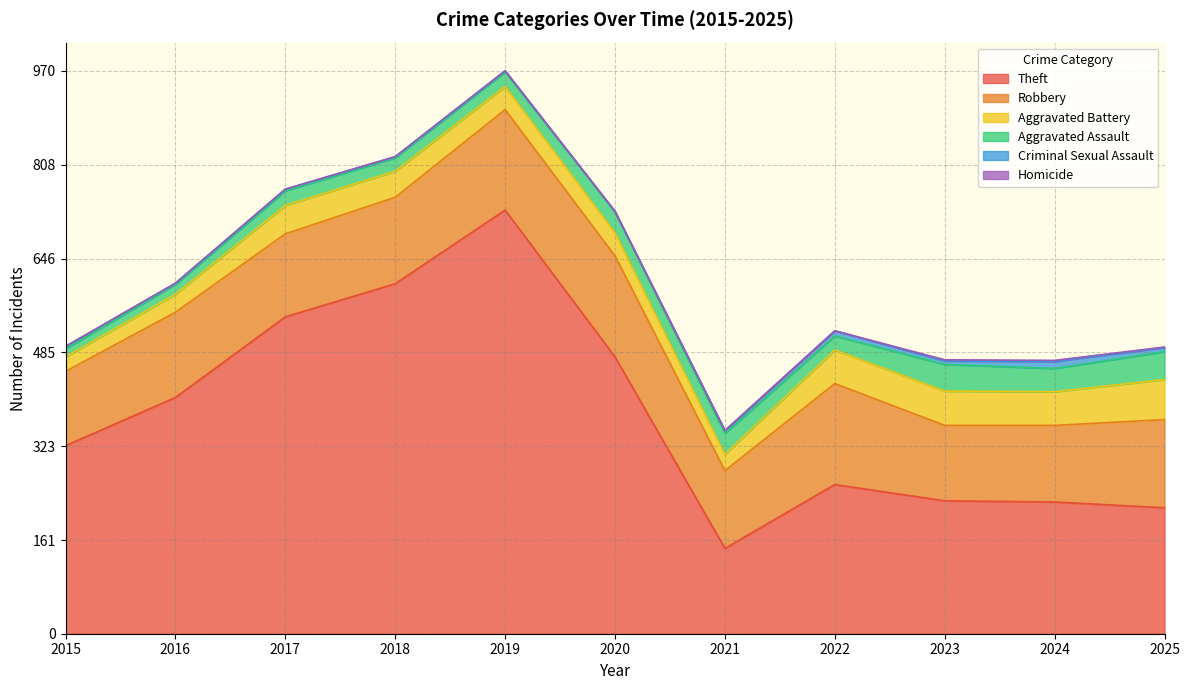

How many data points does each series have?

11